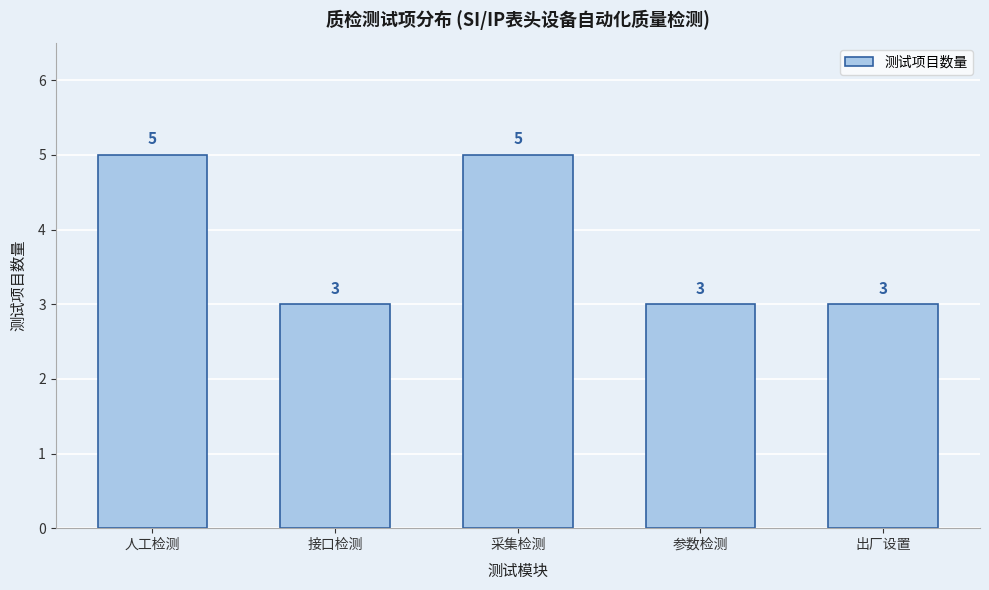

Reading right to left, what are all the values shown in this chart?

3	3	5	3	5